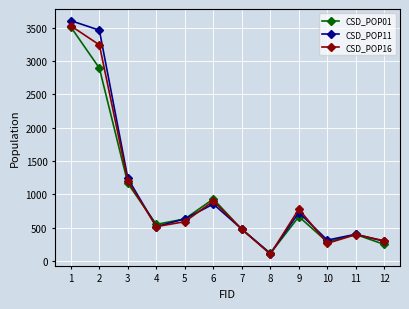

What is the difference between the CSD_POP16 values at 4 and 7?

39